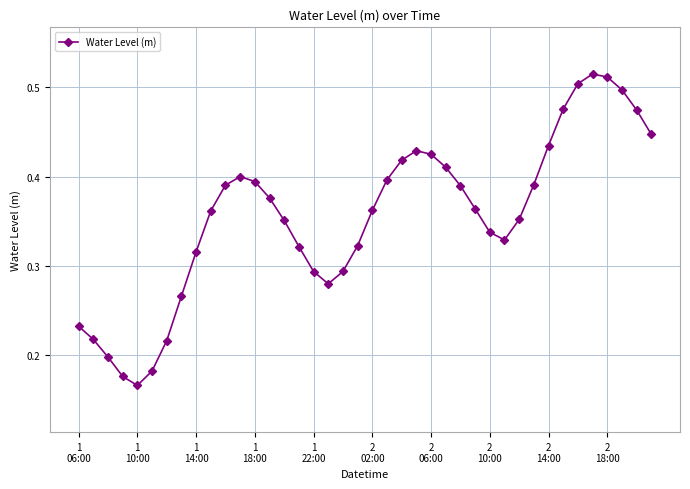

How many series are shown in this chart?

1